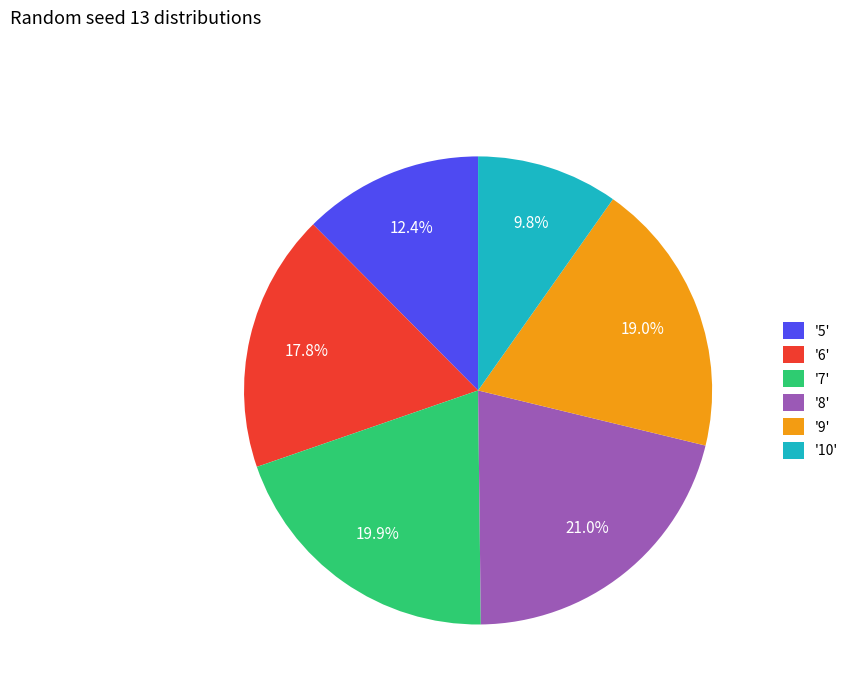

How many slices are in this pie chart?

6